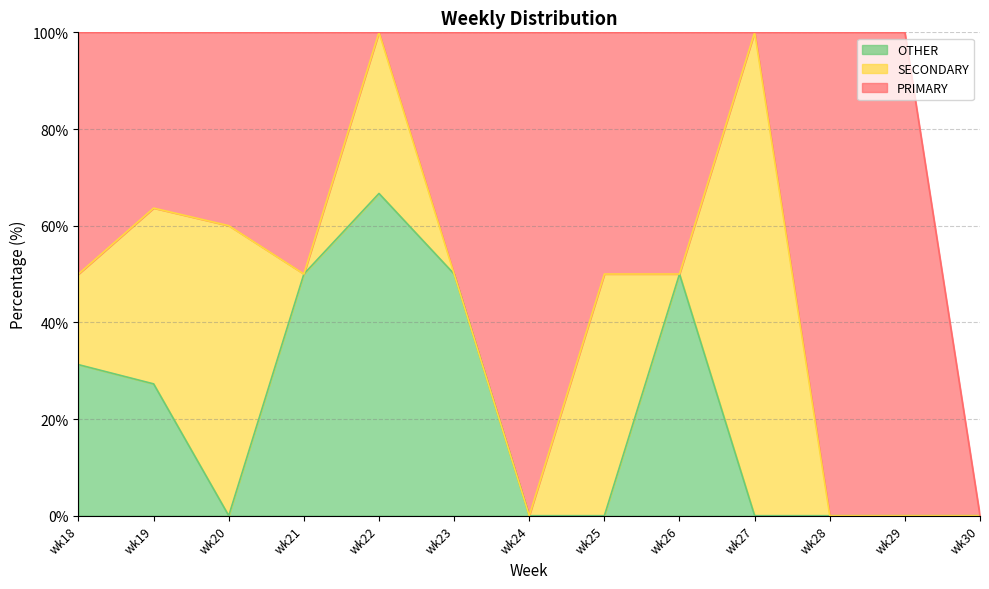

At wk22, list the series in order from smallest to largest.

PRIMARY, SECONDARY, OTHER